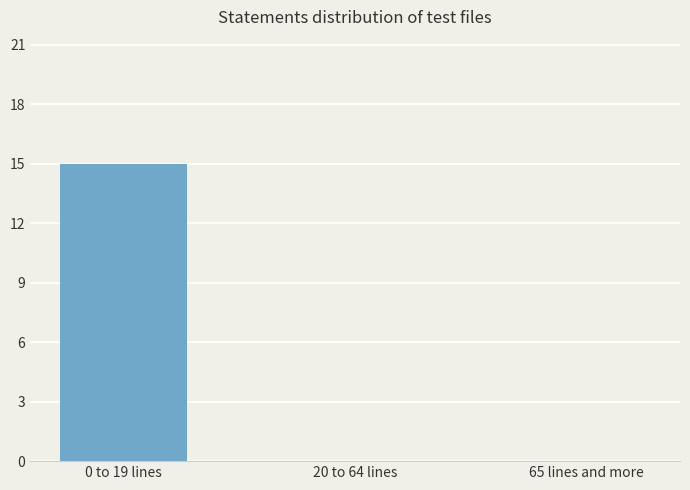

Which has a higher value, 0 to 19 lines or 20 to 64 lines?

0 to 19 lines